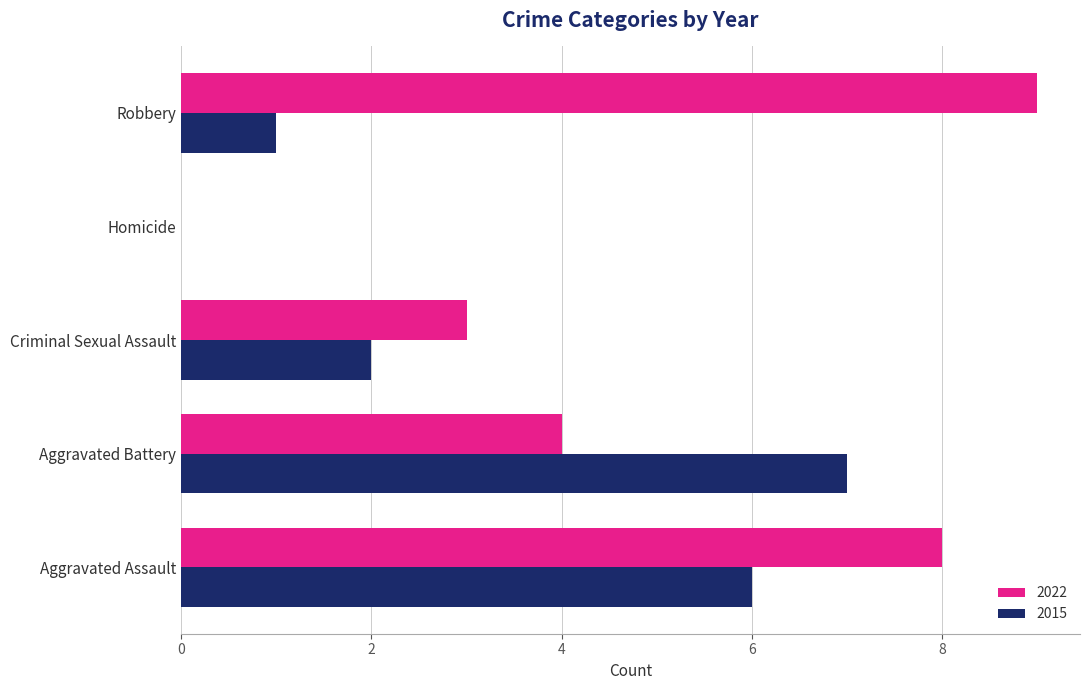

How many categories are shown in the chart?

5